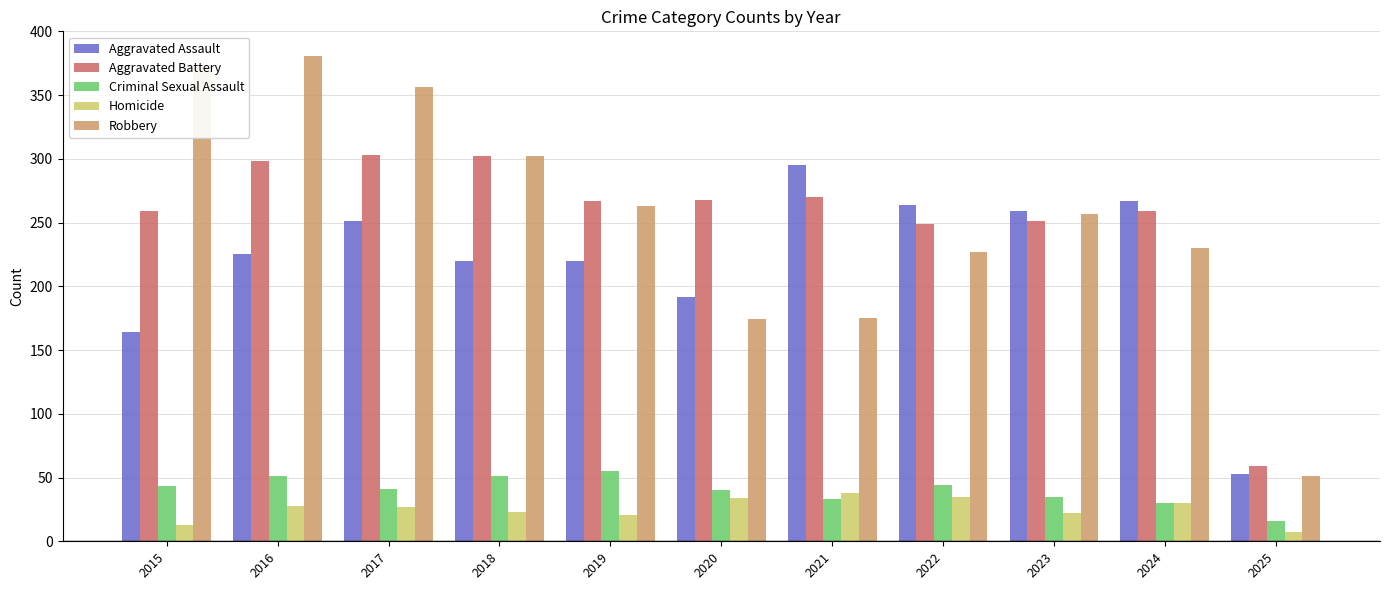

What is the average value of the Homicide series?

25